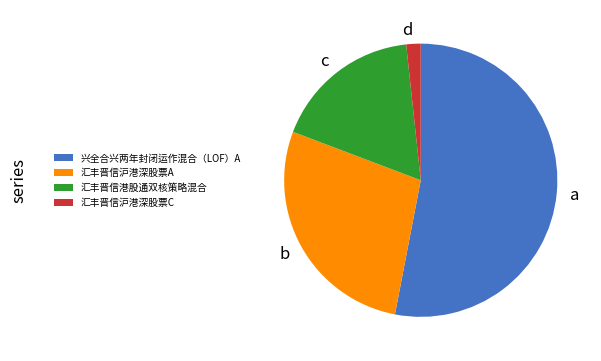

Combined, do b and d account for over 50%?

No